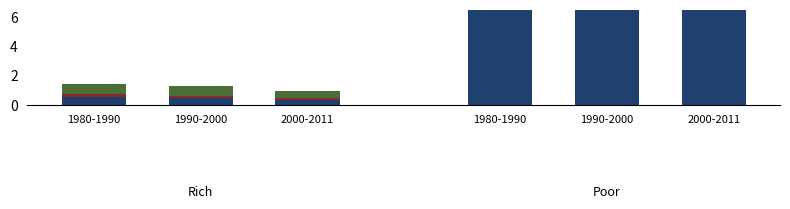

Which series has the largest range (max minus min)?

cycles